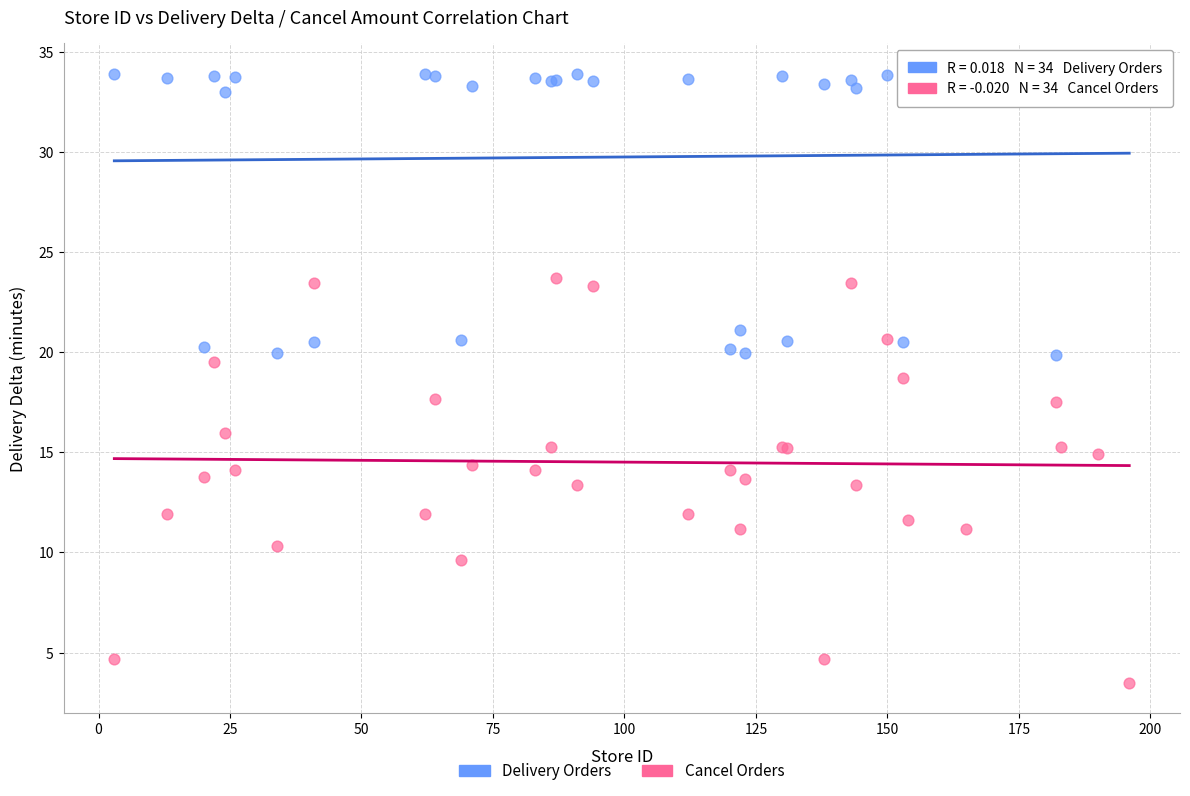

What is the X range (max minus min) for the scatter plot?

193.0